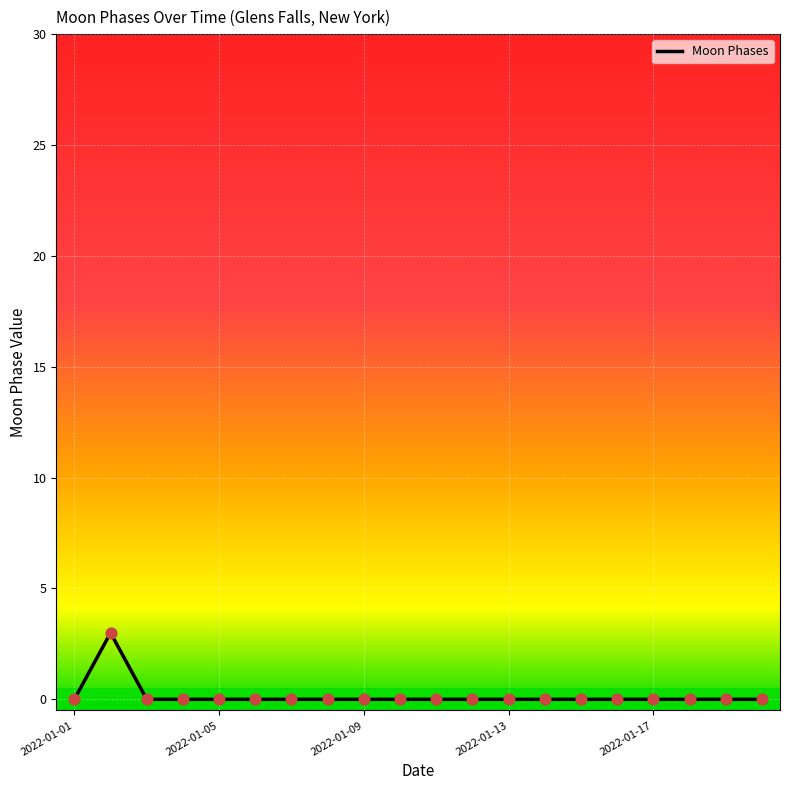

What is the maximum value shown in the chart?

3